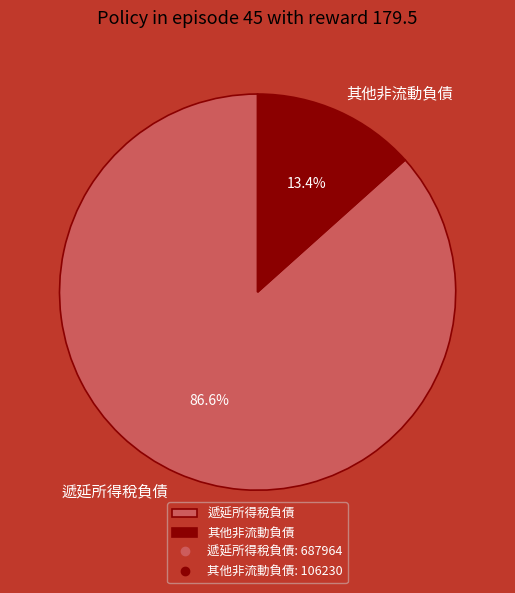

Count the number of slices in the pie.

2